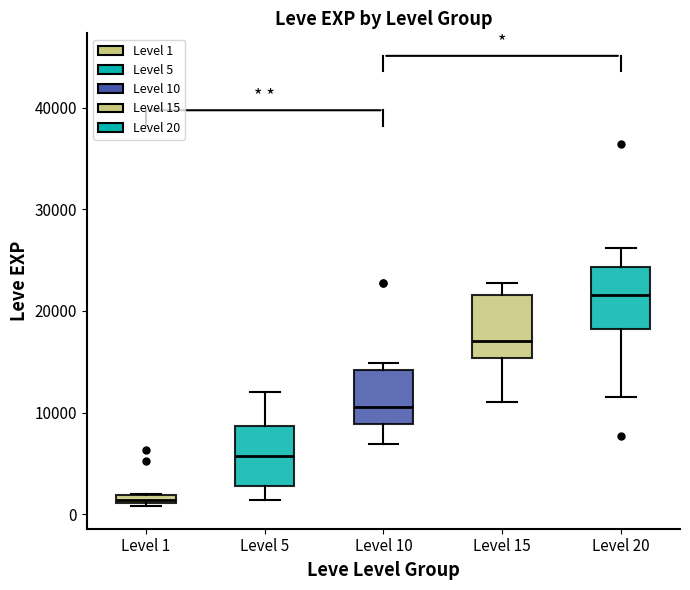

Where is the upper edge of the box for Level 1 on the y-axis? The values are not printed on the chart, so give them approximately, as read against the axis.

2000